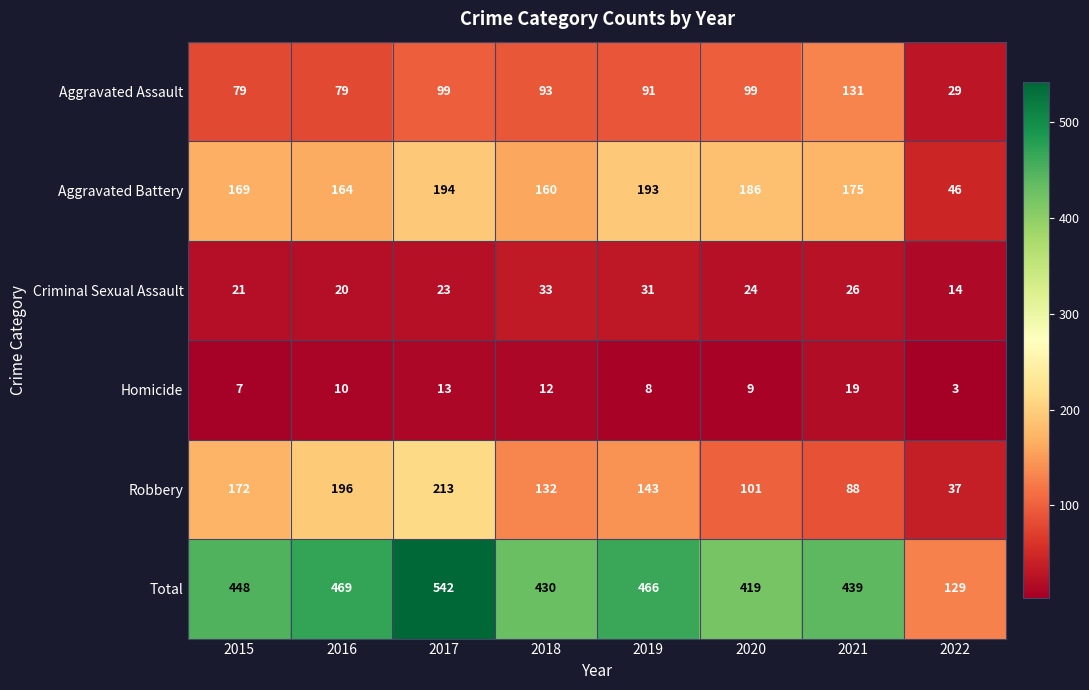

List the series in order of their peak value, highest first.

Total, Robbery, Aggravated Battery, Aggravated Assault, Criminal Sexual Assault, Homicide